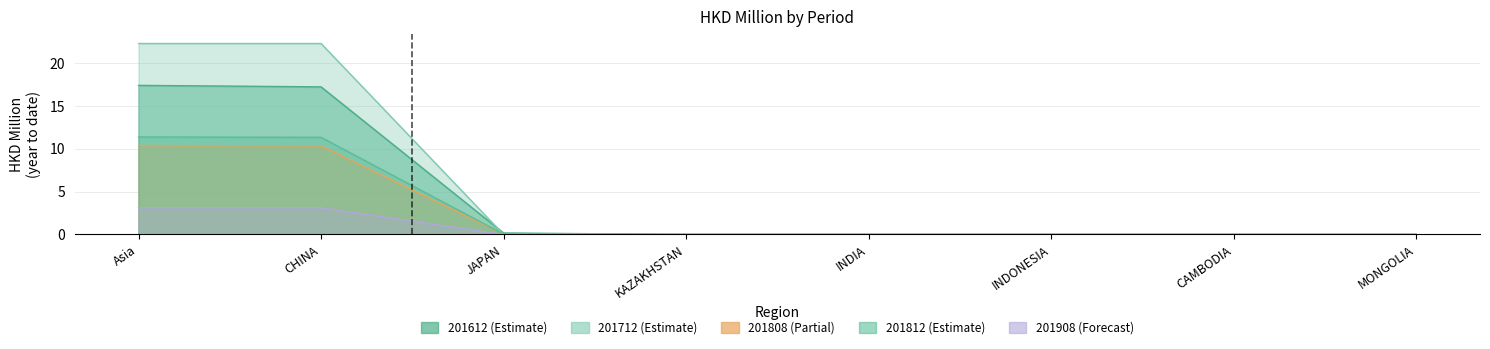

What are all the series names shown in the legend?

201612, 201712, 201808, 201812, 201908